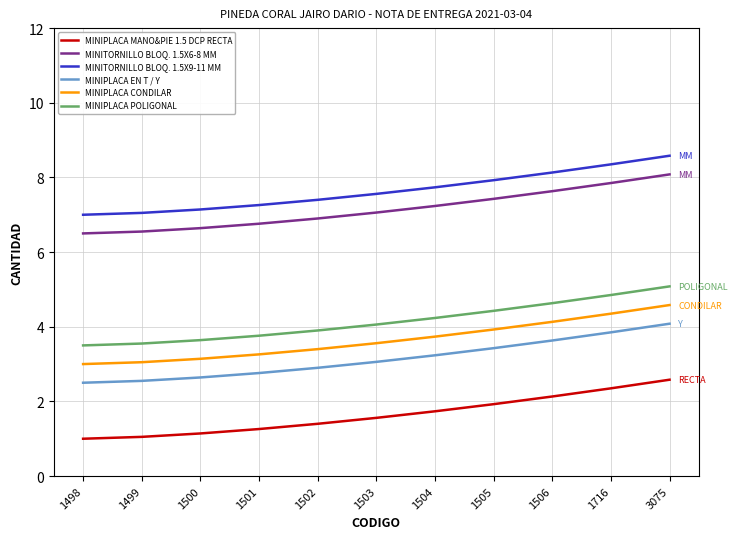

What is the total value across all series at 1505?

29.1